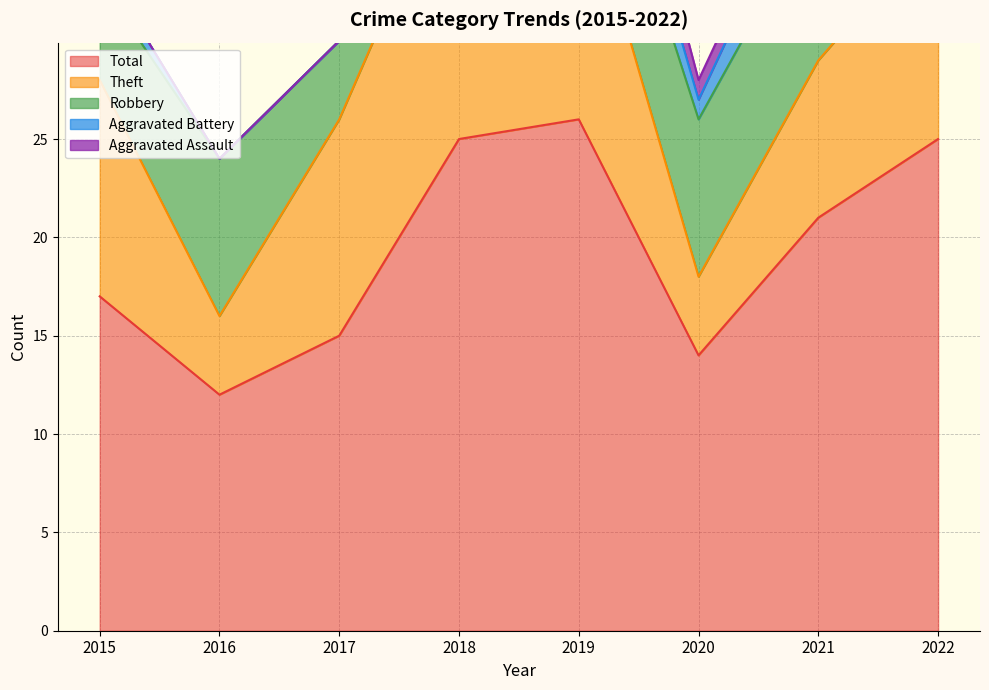

Reading left to right, what are all the values shown in this chart?

Robbery: 2015=5	2016=8	2017=4	2018=4	2019=6	2020=8	2021=8	2022=8
Theft: 2015=11	2016=4	2017=11	2018=15	2019=13	2020=4	2021=8	2022=11
Aggravated Battery: 2015=1	2016=0	2017=0	2018=5	2019=3	2020=1	2021=3	2022=5
Total: 2015=17	2016=12	2017=15	2018=25	2019=26	2020=14	2021=21	2022=25
Aggravated Assault: 2015=0	2016=0	2017=0	2018=1	2019=3	2020=1	2021=1	2022=0